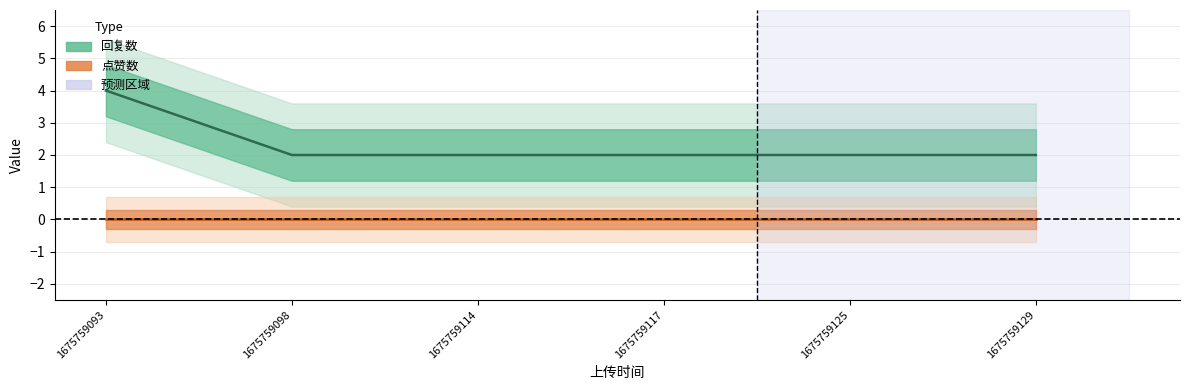

Reading right to left, list all the values displayed in this chart.

1675759129=2	1675759125=2	1675759117=2	1675759114=2	1675759098=2	1675759093=4